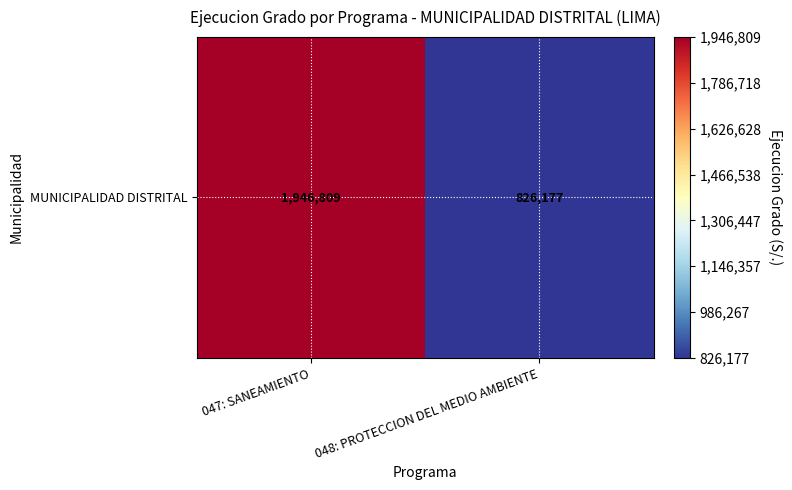

What is the smallest value displayed?

826177